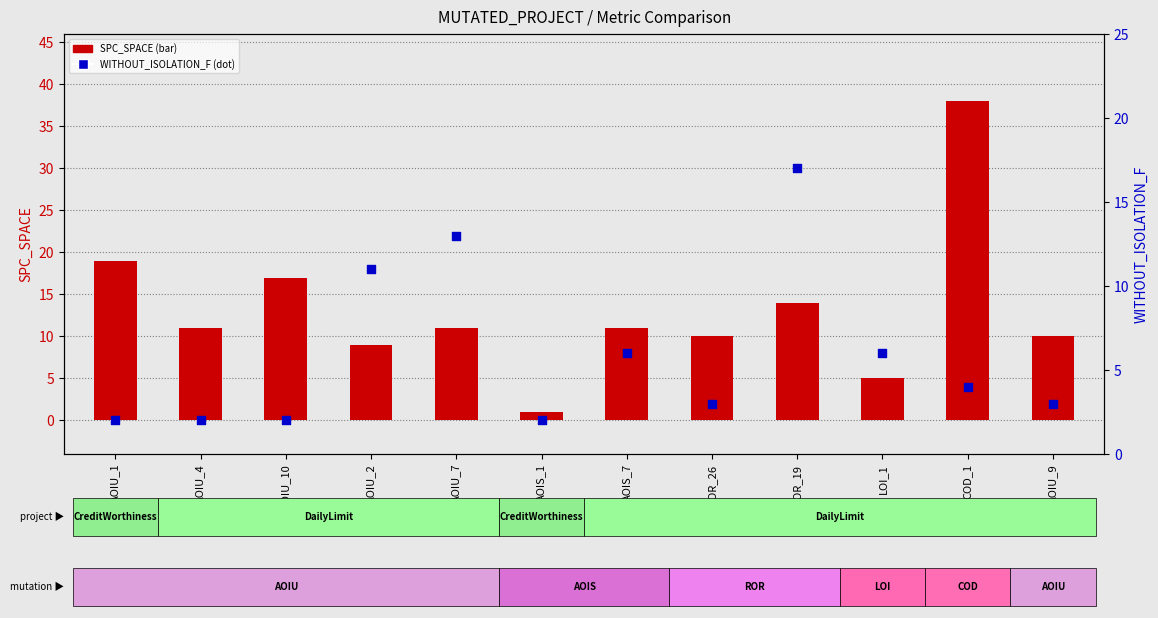

Is the value of WITHOUT_ISOLATION_F at ROR_19 greater than the value of SPC_SPACE at AOIU_7?

Yes